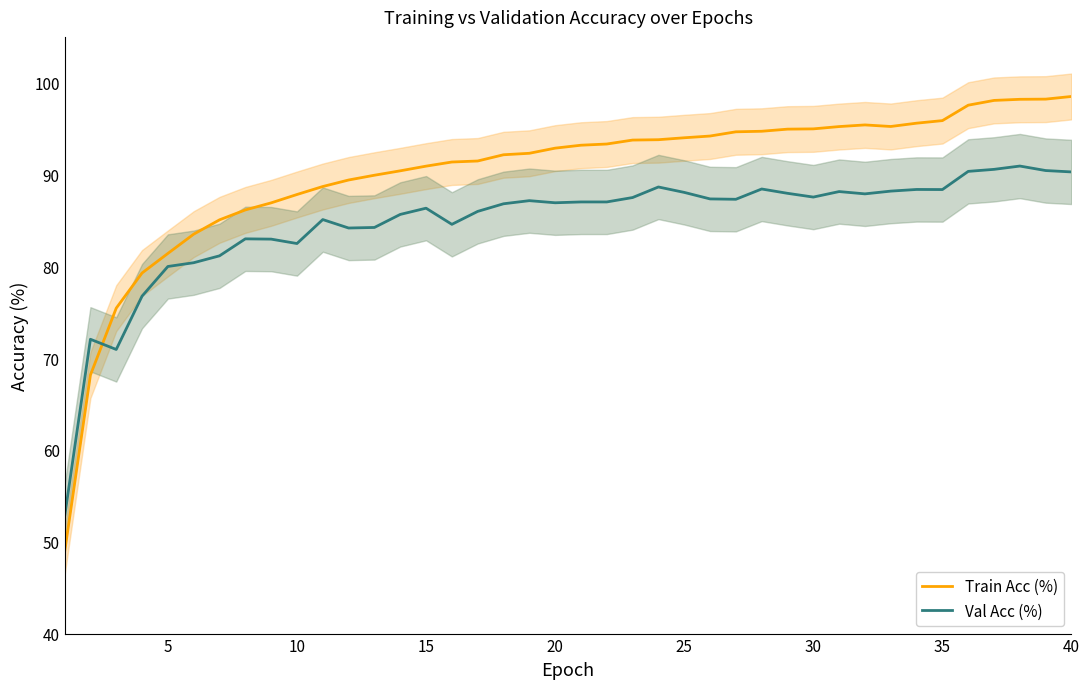

What is the average value of the Train Acc (%) series?

90.0